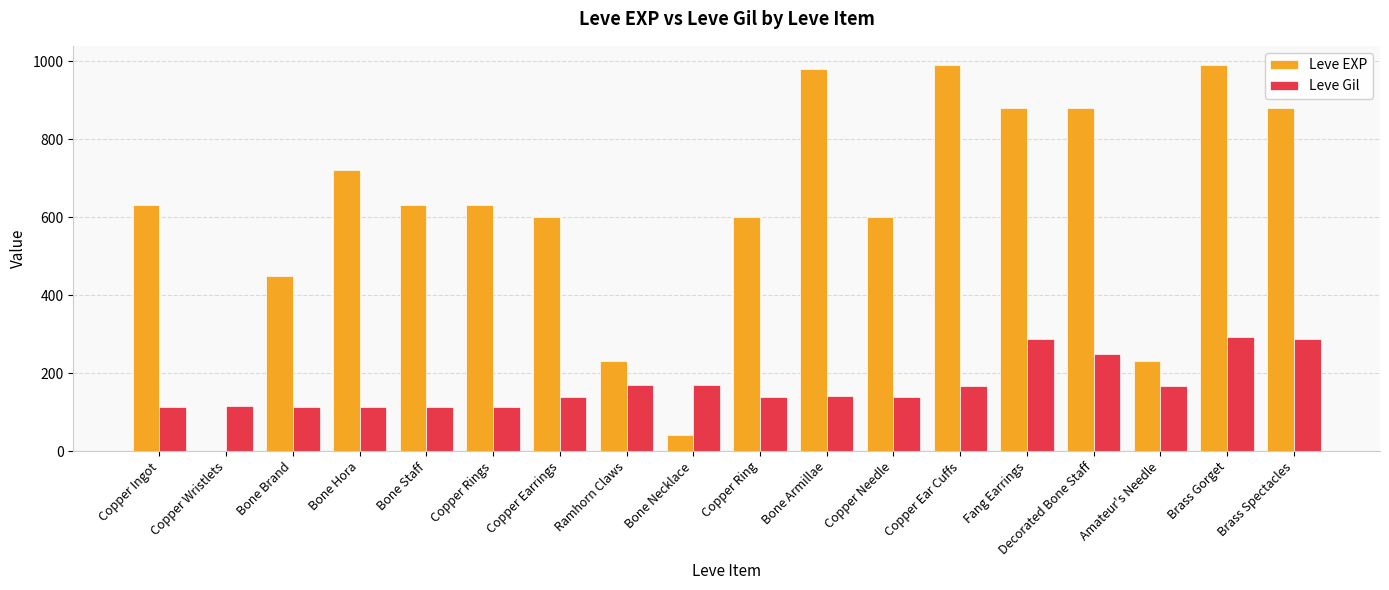

True or false: Leve EXP has a value of 630 at Copper Ingot.

True